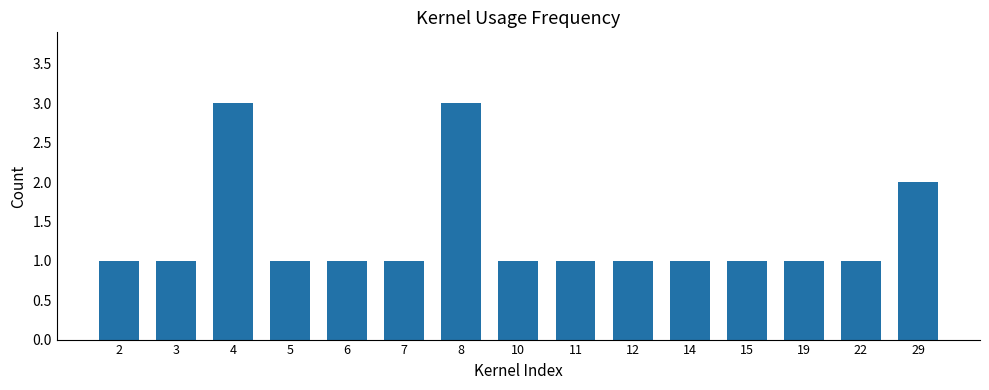

What is the change in value from 8 to 14?

-2